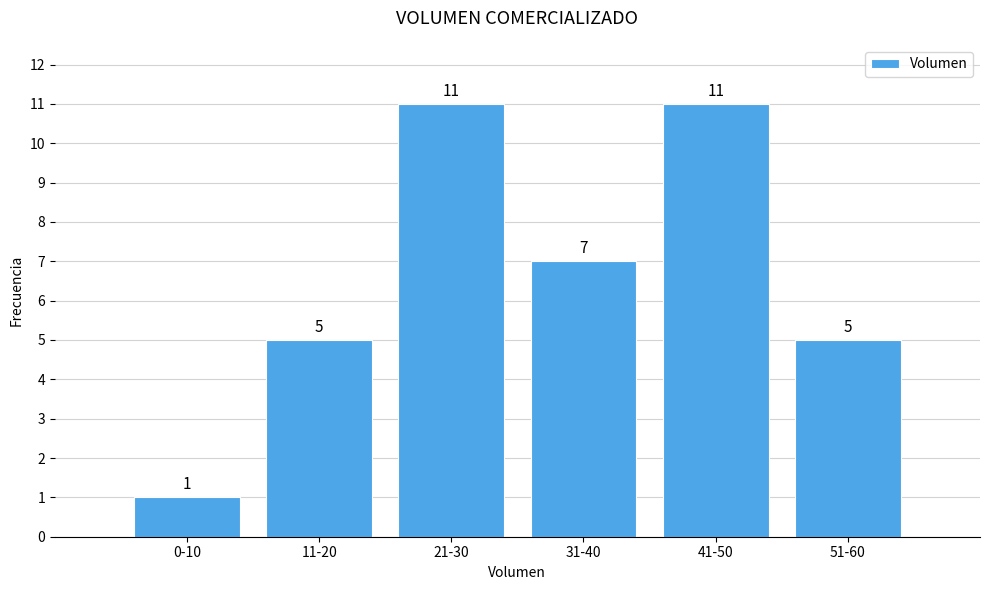

Reading right to left, what are all the values shown in this chart?

51-60=5	41-50=11	31-40=7	21-30=11	11-20=5	0-10=1